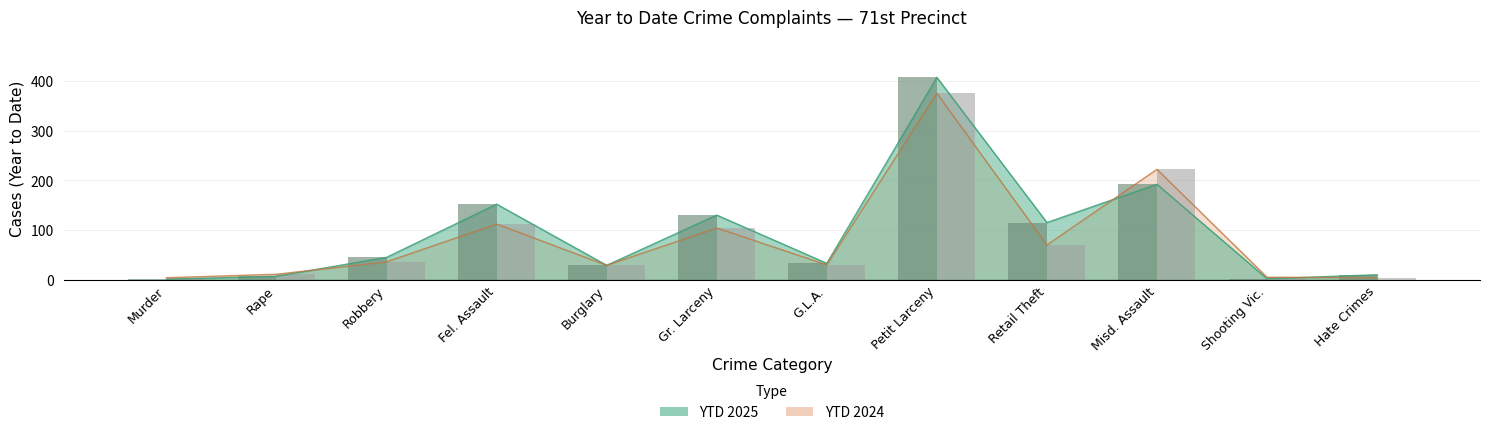

At Hate Crimes, list the series in order from largest to smallest.

YTD 2025, YTD 2024